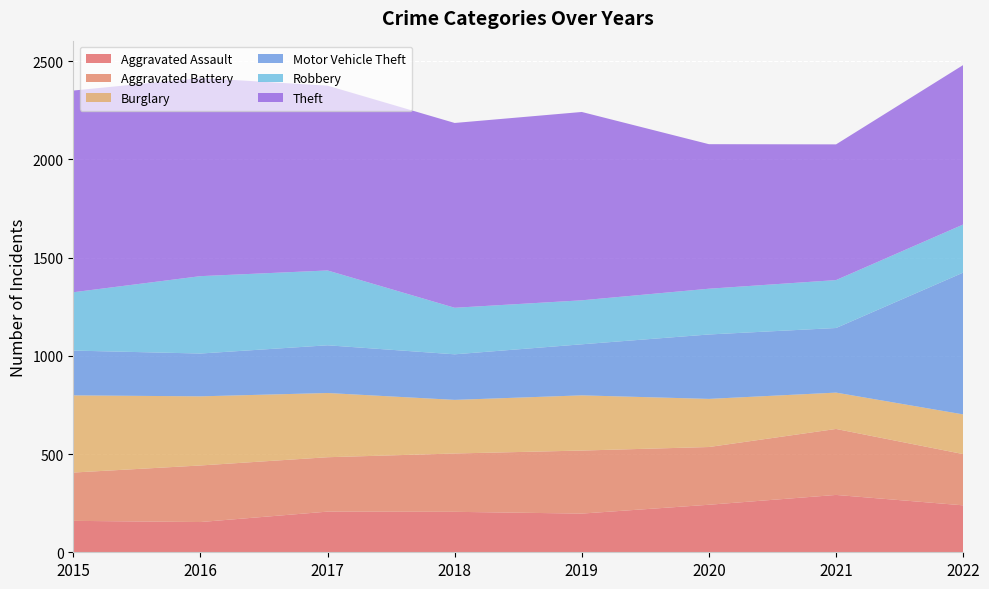

Reading right to left, transcribe all the data shown in this chart.

Aggravated Assault: 239	292	242	197	206	207	154	160
Aggravated Battery: 261	336	294	321	297	277	288	246
Burglary: 202	185	245	281	273	327	352	393
Motor Vehicle Theft: 722	329	328	260	232	243	218	228
Robbery: 245	244	233	224	237	381	394	297
Theft: 812	691	736	959	941	941	1009	1027